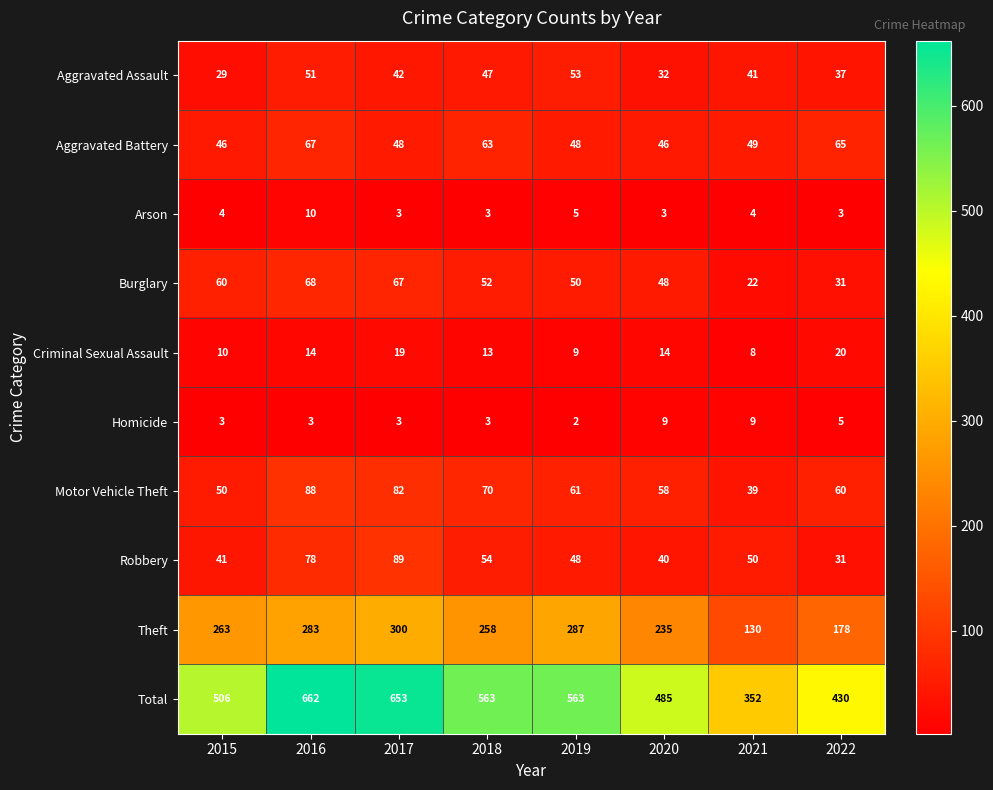

Which series has the widest spread of values?

Total